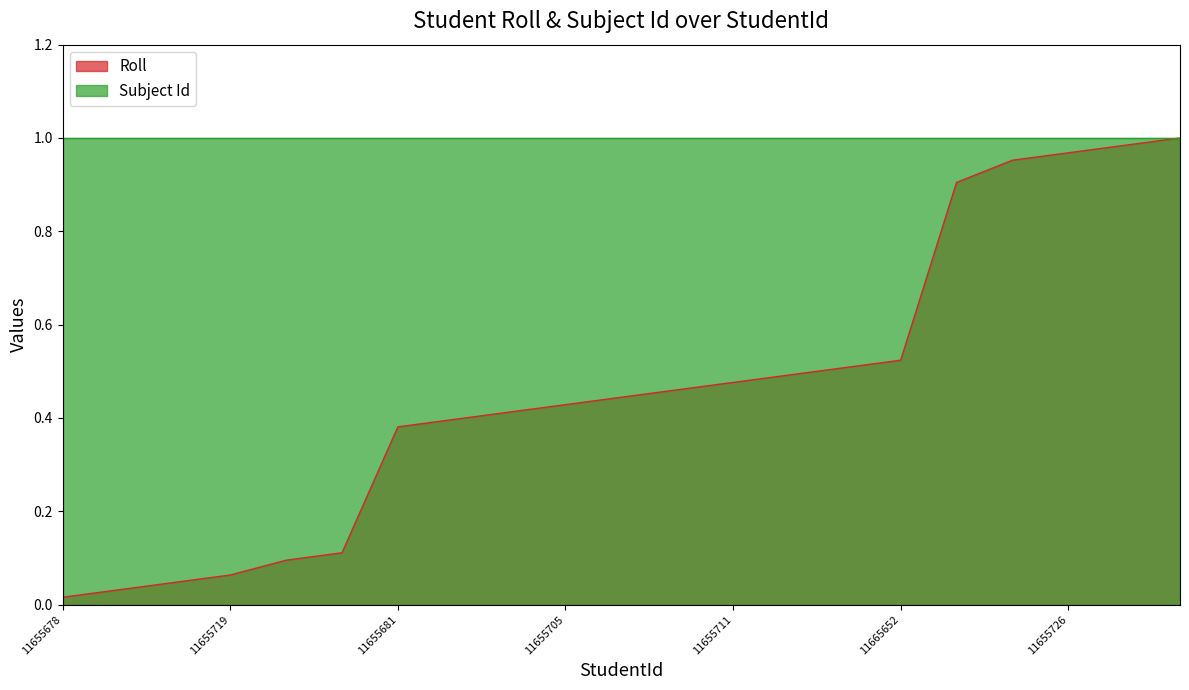

True or false: the data shows 0.4 at 11655703.

True